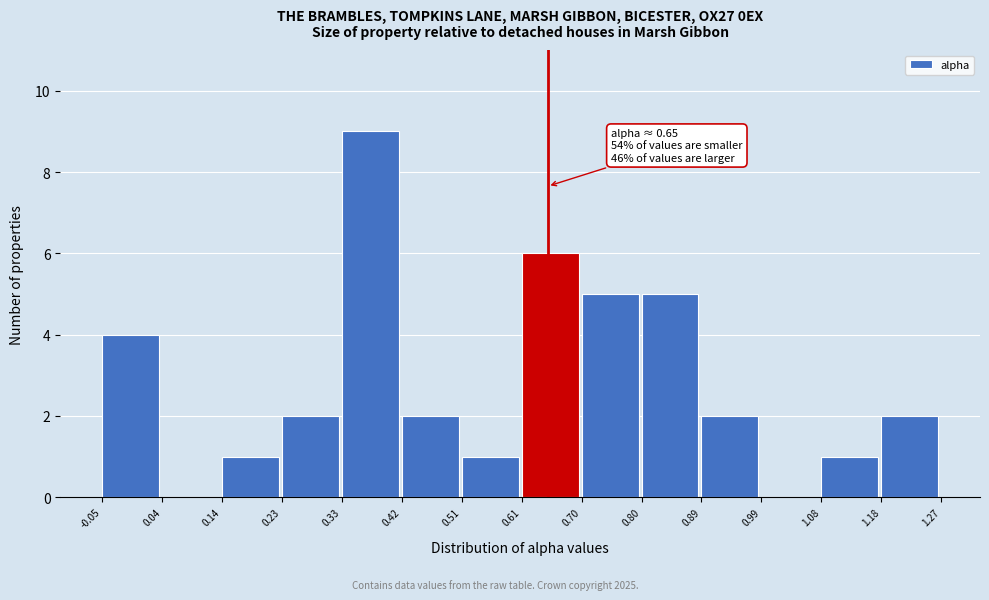

Which range on the x-axis has the tallest bar?

0.33 to 0.42